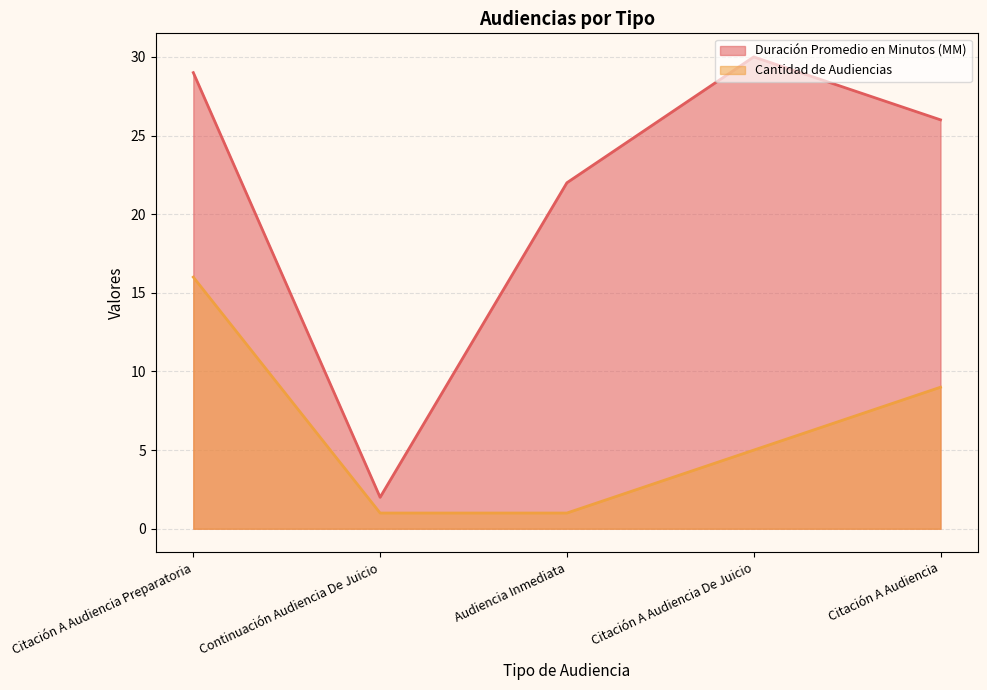

Reading left to right, what are all the values shown in this chart?

Duración Promedio en Minutos (MM): Citación A Audiencia Preparatoria=29	Continuación Audiencia De Juicio=2	Audiencia Inmediata=22	Citación A Audiencia De Juicio=30	Citación A Audiencia=26
Cantidad de Audiencias: Citación A Audiencia Preparatoria=16	Continuación Audiencia De Juicio=1	Audiencia Inmediata=1	Citación A Audiencia De Juicio=5	Citación A Audiencia=9